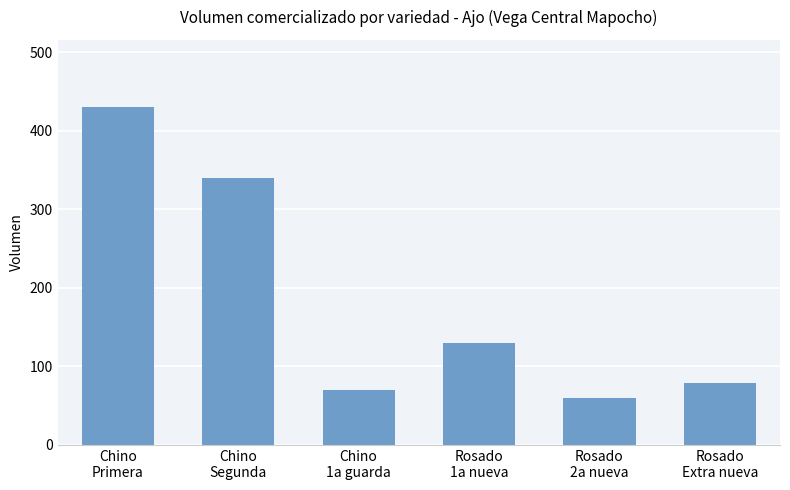

List the labels in order of value, smallest first.

Rosado
2a nueva, Chino
1a guarda, Rosado
Extra nueva, Rosado
1a nueva, Chino
Segunda, Chino
Primera